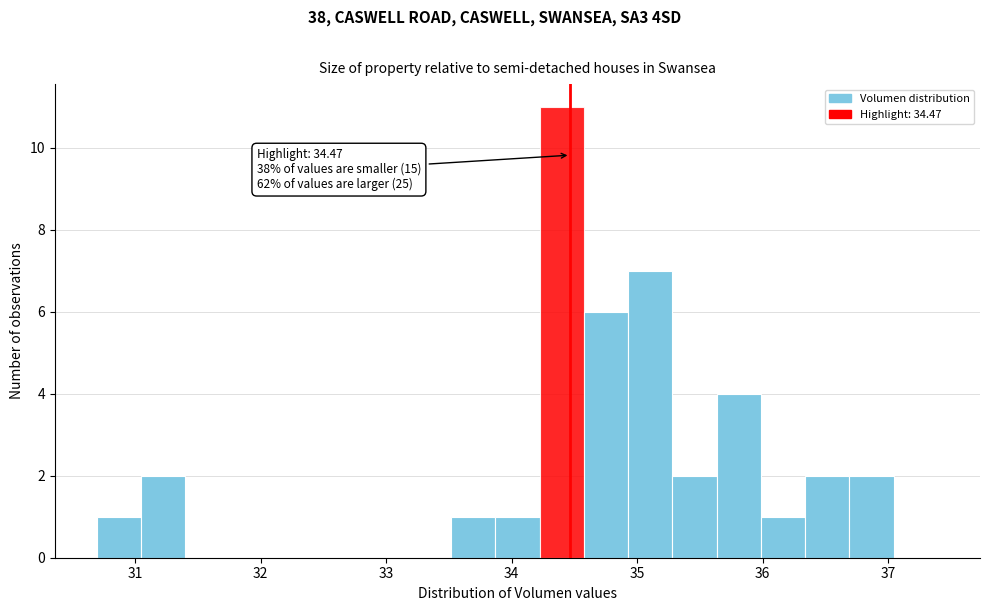

Read against the x-axis, roughly where is the centre of the tallest bar?

34.4